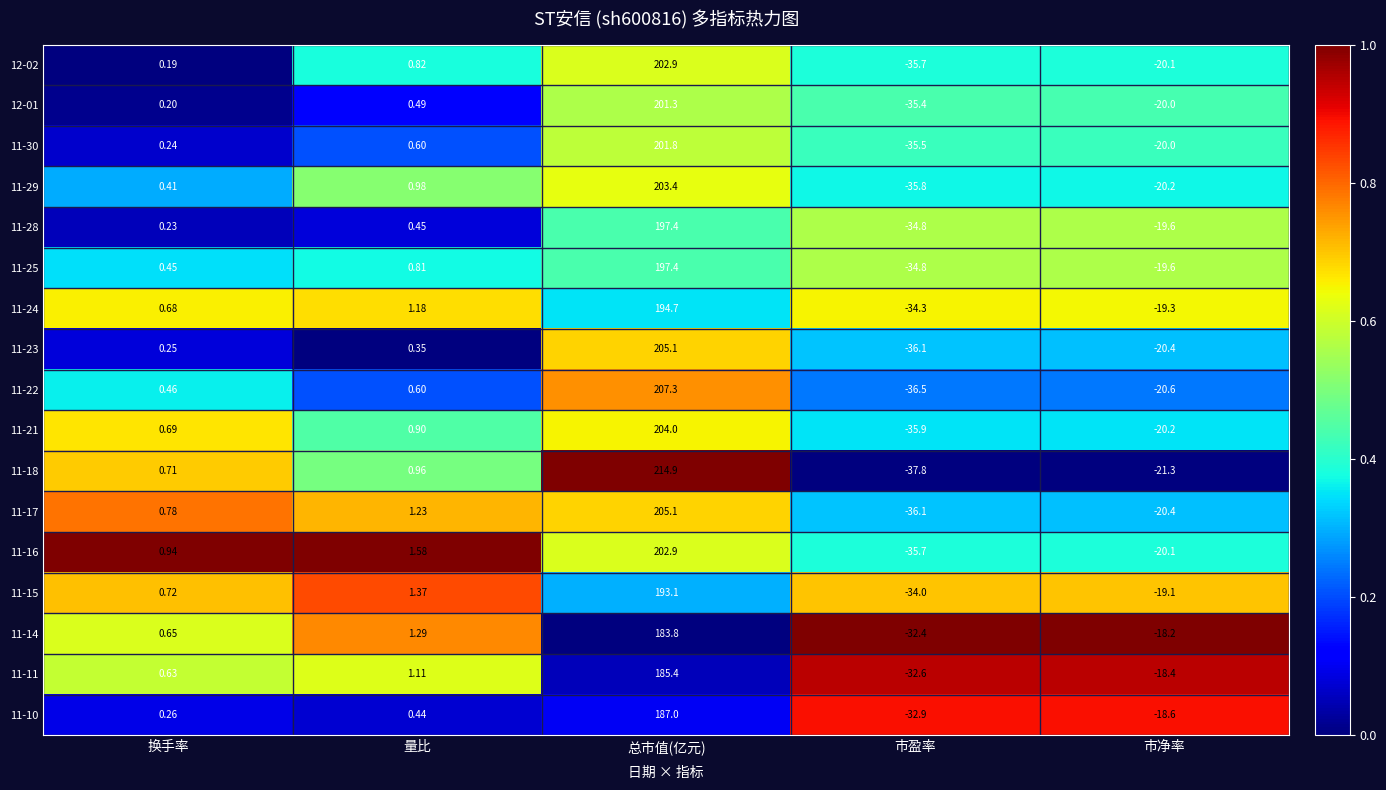

At how many categories does at least one series exceed 0?

3